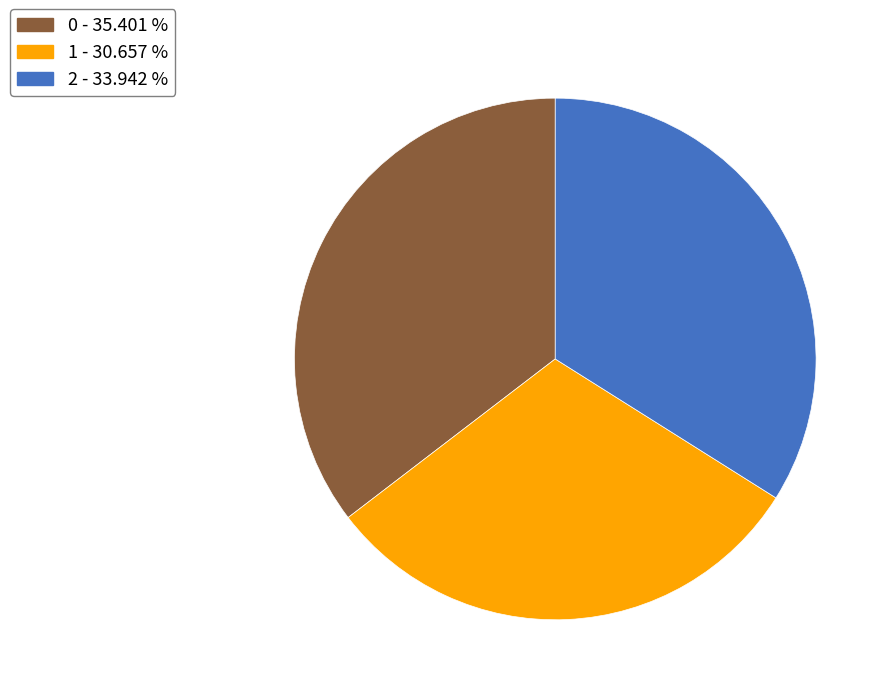

What is the ratio of the value at 0 - 35.401 % to the value at 1 - 30.657 %?

1.2